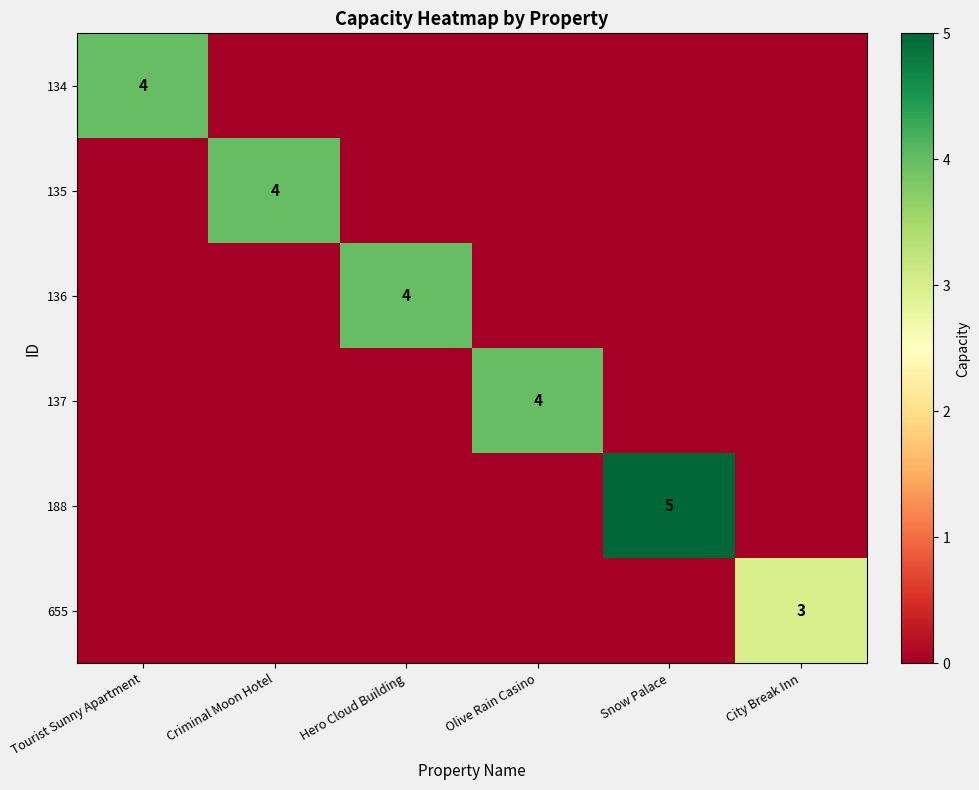

Which has a higher value, City Break Inn or Tourist Sunny Apartment?

Tourist Sunny Apartment